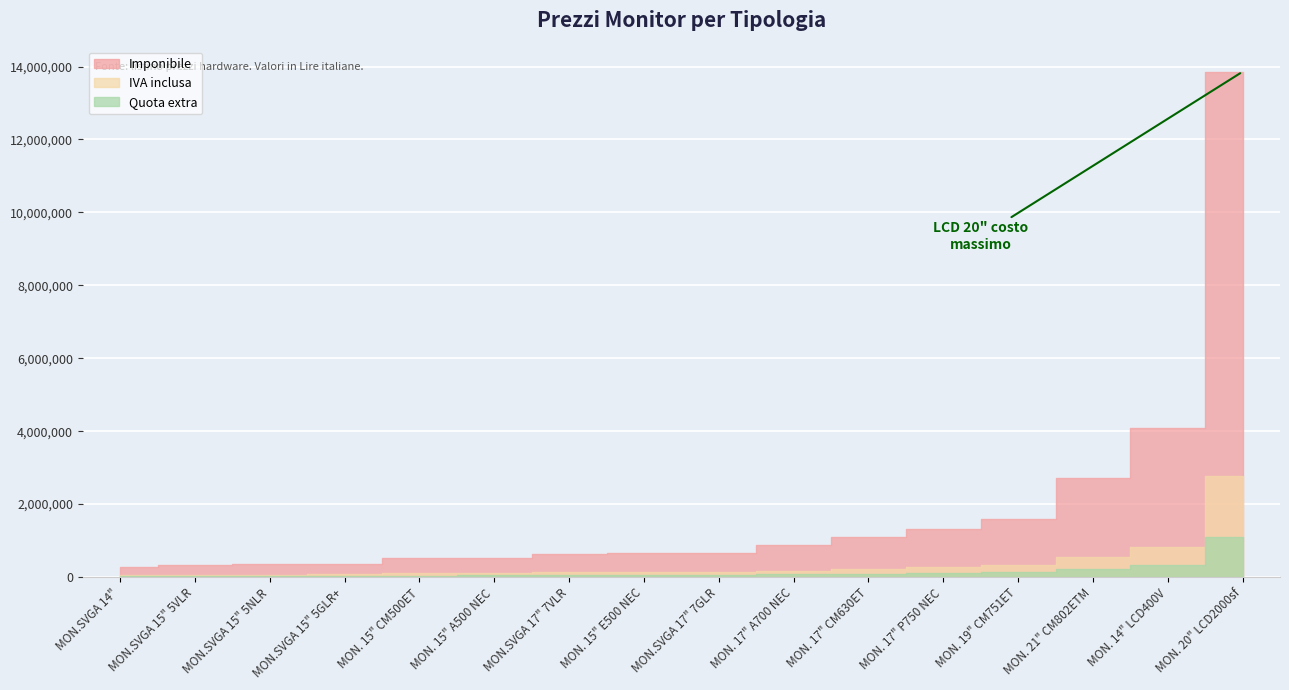

Which series changed the most between 5 and 7?

Imponibile